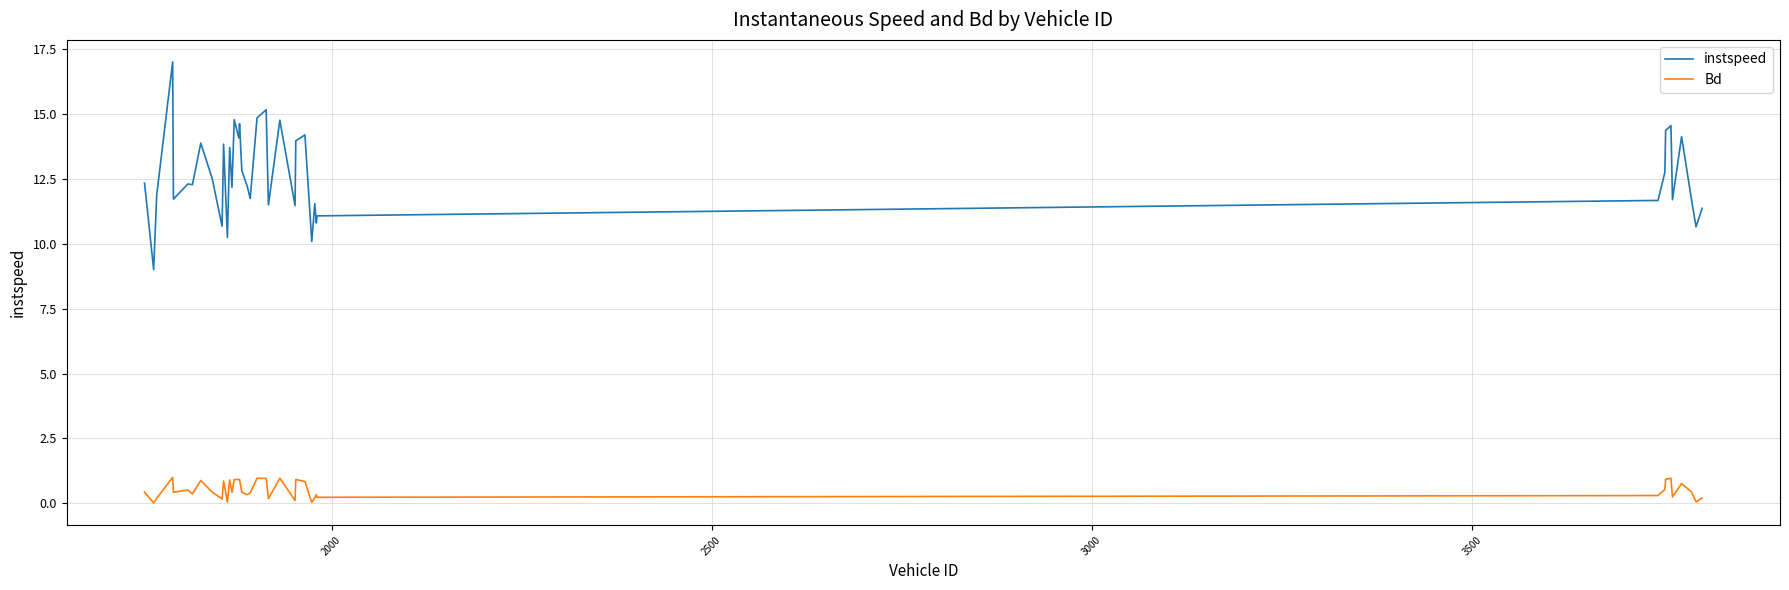

List the series in order of their overall mean, highest first.

instspeed, Bd